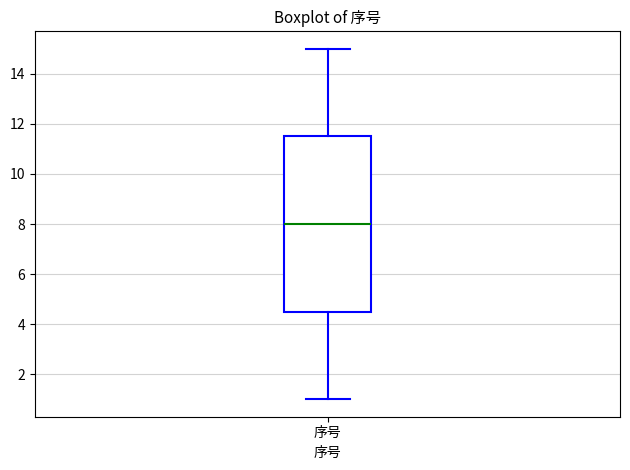

Transcribe this box plot: give where the median line is, the range the box spans, and where the two whiskers end, as read against the y-axis. The values are not printed on the chart, so give them approximately, as read against the axis.

median 8.0, box 4.6 to 11.6, whiskers 1.0 to 15.0